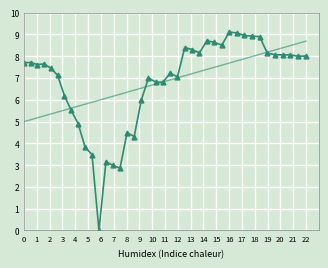

How many interior local peaks (higher than both neighbors) does the data have?

8